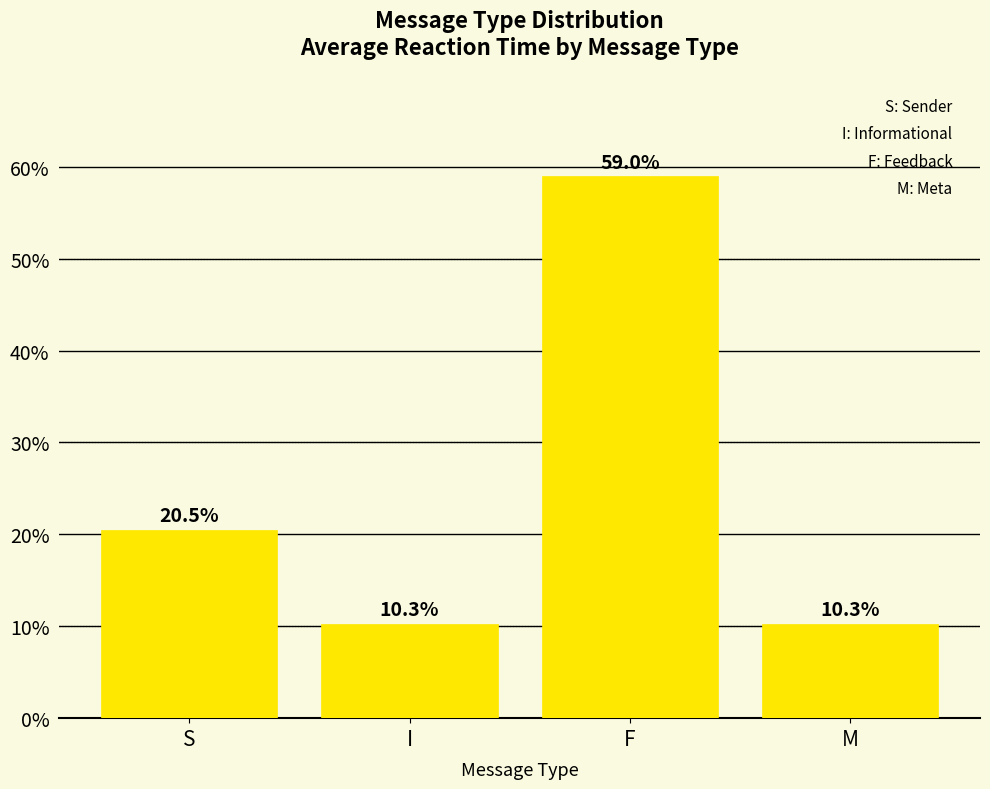

What is the average value?

25.0